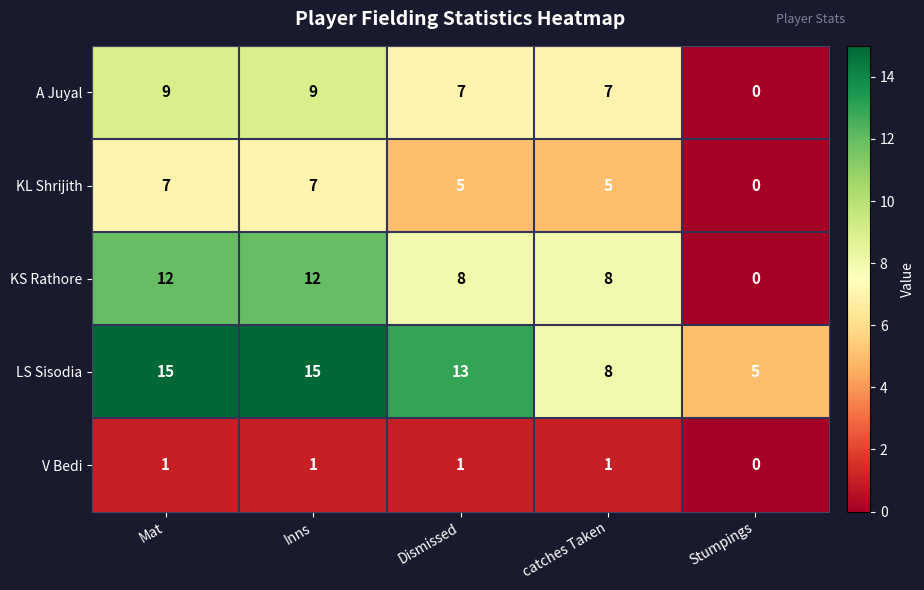

Rank the series at Mat from lowest to highest value.

V Bedi, KL Shrijith, A Juyal, KS Rathore, LS Sisodia